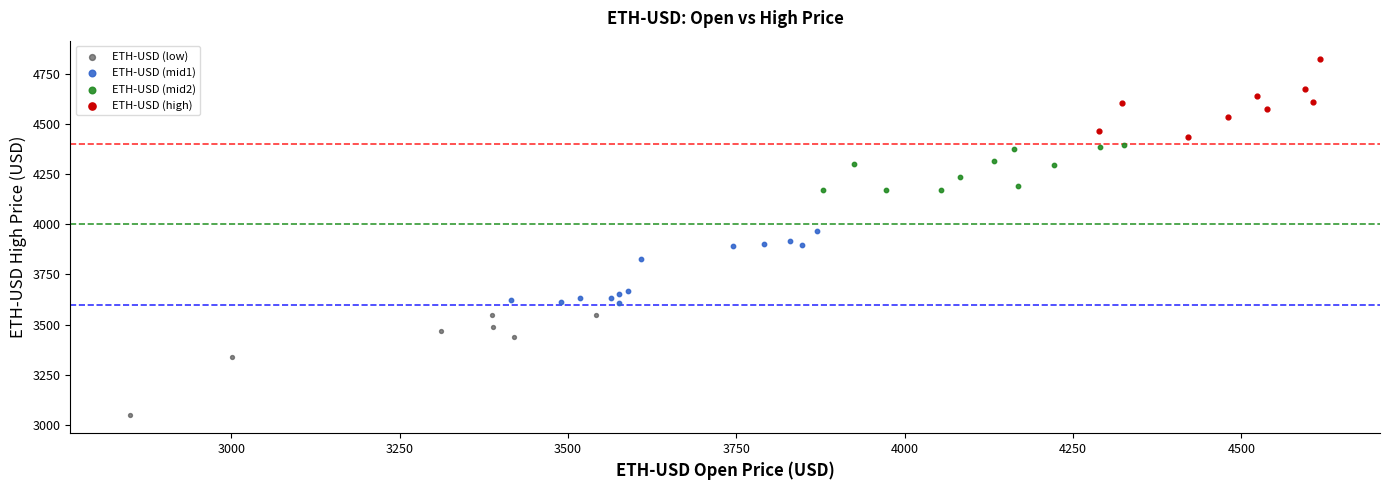

What are all the series names shown in the legend?

ETH-USD (low), ETH-USD (mid1), ETH-USD (mid2), ETH-USD (high)